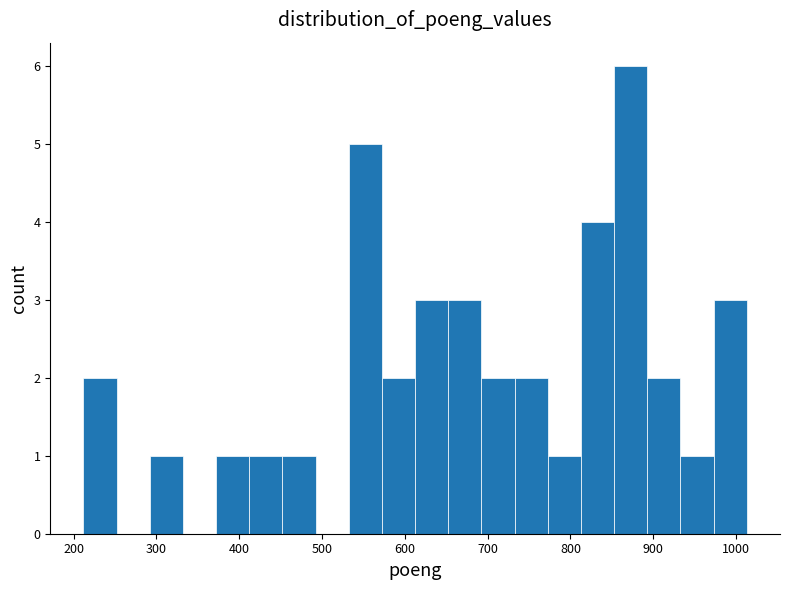

How tall is the bar that spans 730 to 770 on the x-axis? Neither the bar edges nor the heights are printed on the chart, so give them approximately, as read against the axes.

2